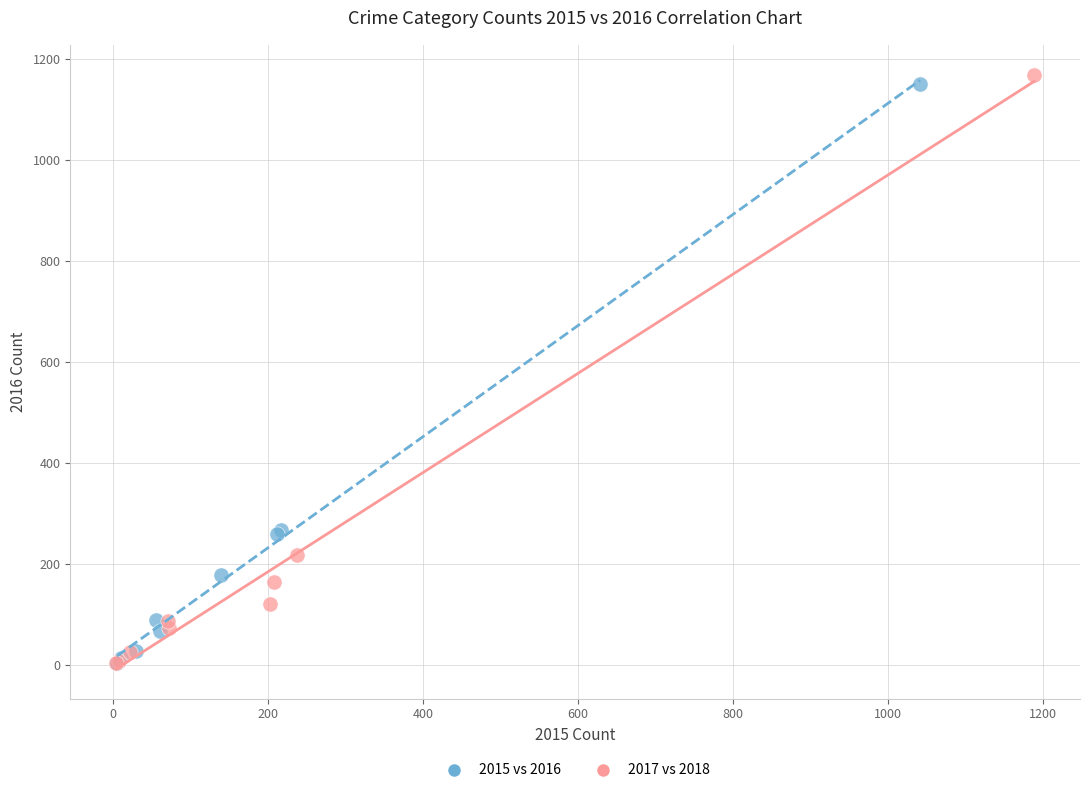

Which series has the widest spread of Y values?

2017 vs 2018